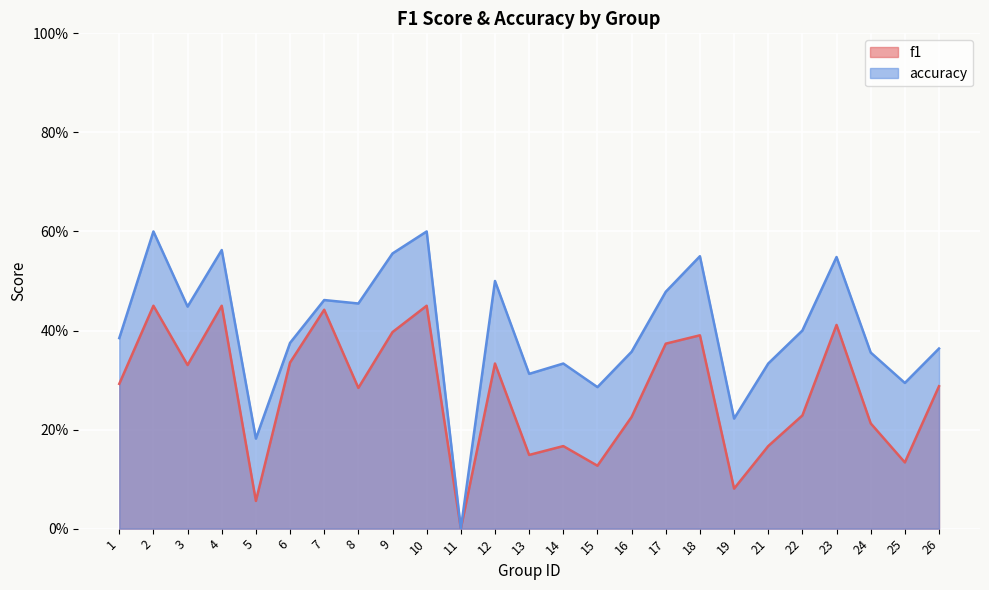

The f1 series shows 0.1 at 19. True or false?

True